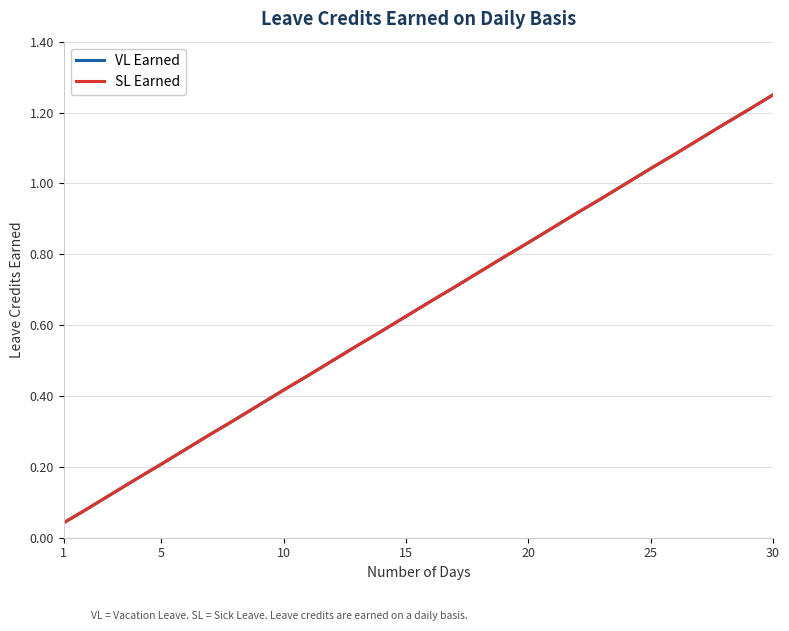

Does the chart display data point markers on the line(s)?

No